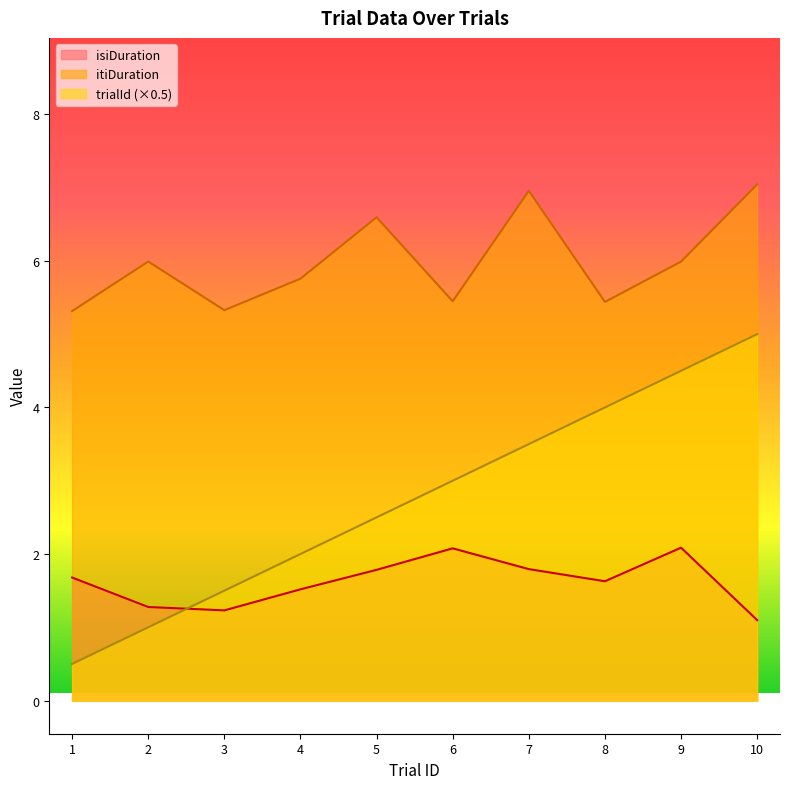

Reading right to left, transcribe all the data shown in this chart.

trialId: 5.0	4.5	4.0	3.5	3.0	2.5	2.0	1.5	1.0	0.5
isiDuration: 1.1	2.1	1.6	1.8	2.1	1.8	1.5	1.2	1.3	1.7
itiDuration: 7.0	6.0	5.4	7.0	5.4	6.6	5.8	5.3	6.0	5.3